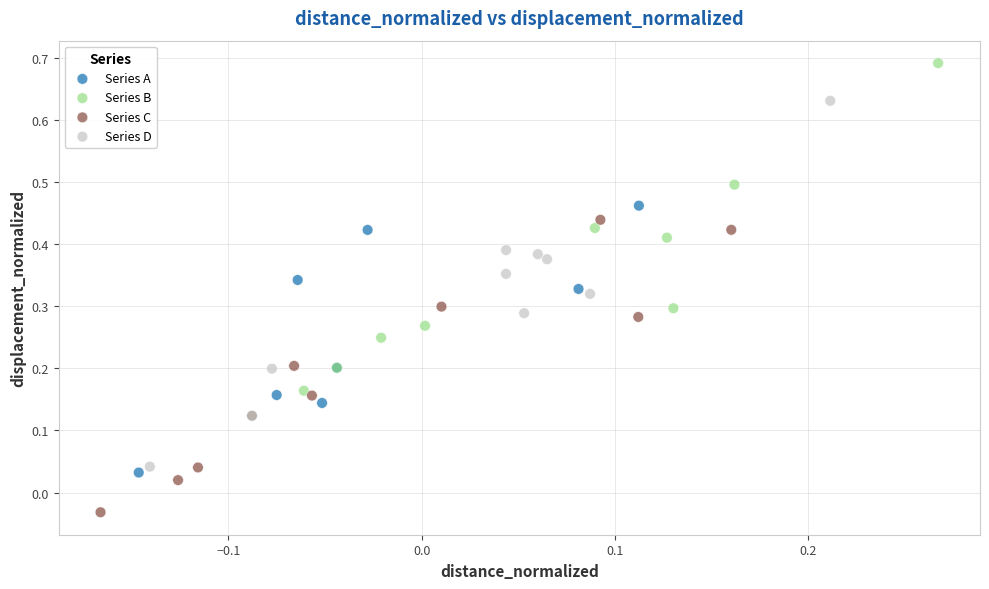

Which series reaches the minimum Y coordinate?

Series C